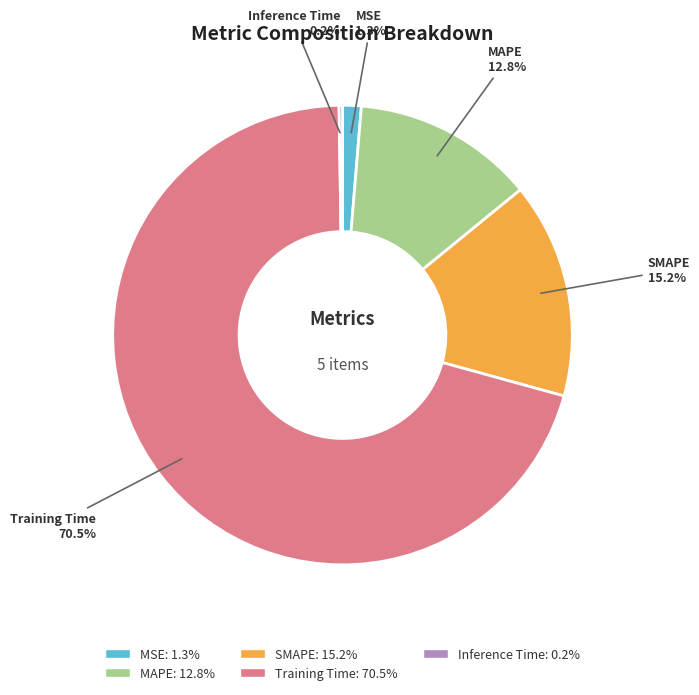

The MSE slice represents 1% of the pie. True or false?

True